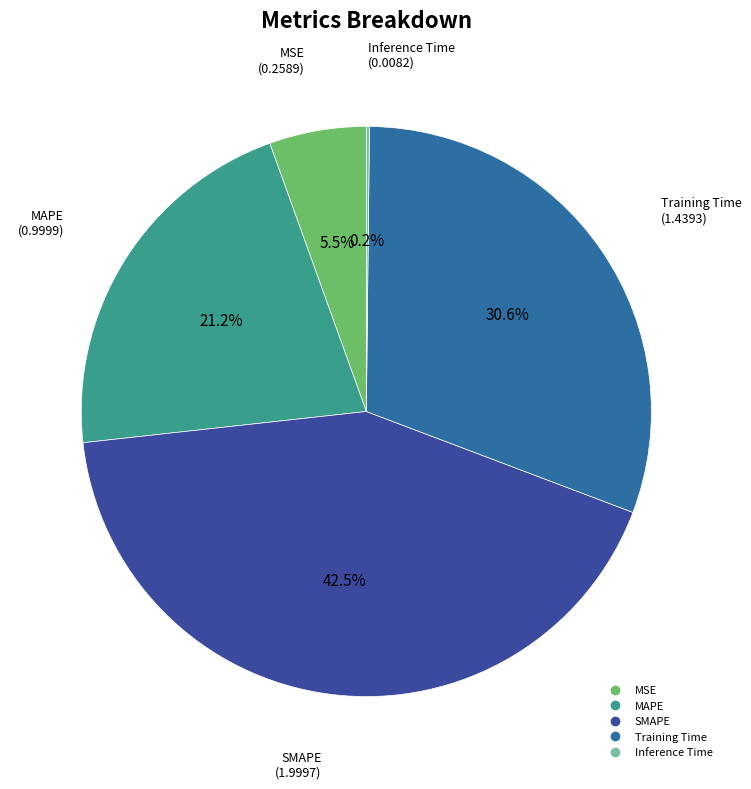

What is the total percentage of MAPE and MSE?

26.7%